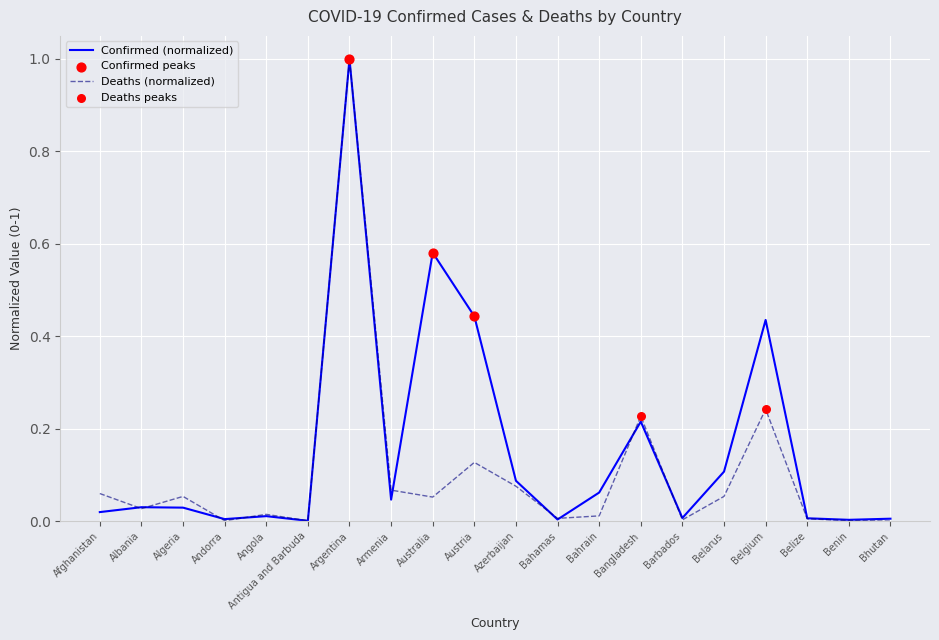

Between Azerbaijan and Bangladesh, which series saw the biggest shift?

Deaths (normalized)